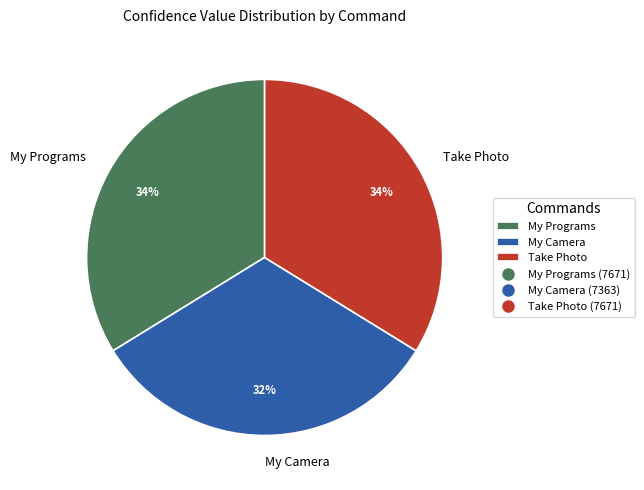

What percentage is the Take Photo slice, to the nearest percent?

34%